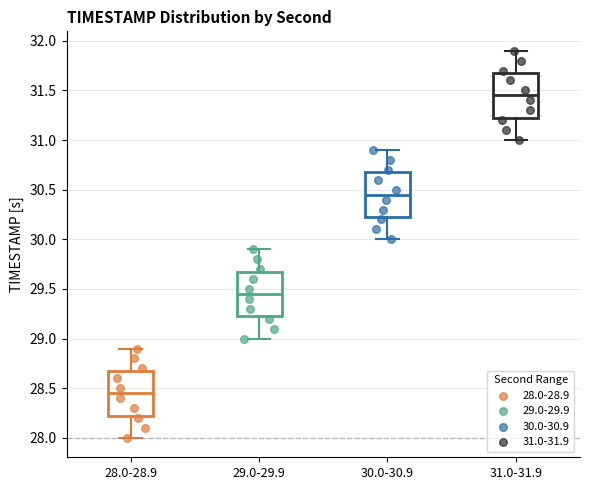

Where is the lower edge of the box for 31.0-31.9 on the y-axis? The values are not printed on the chart, so give them approximately, as read against the axis.

31.25